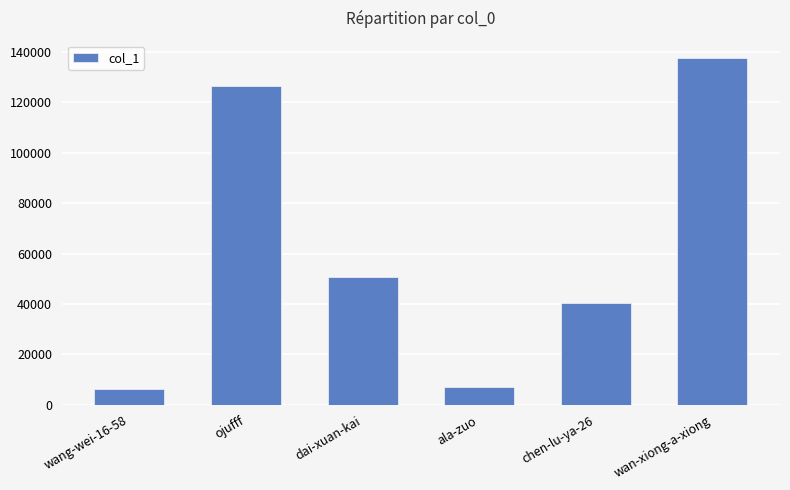

Reading left to right, extract all data points from this chart.

6280	126522	50548	7156	40547	137519